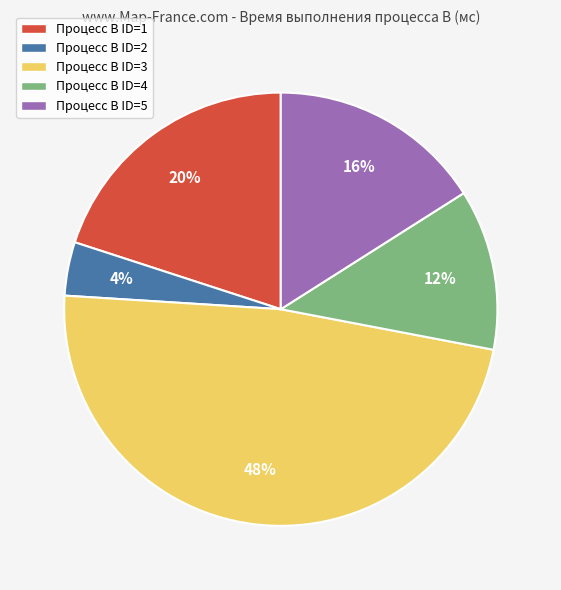

What percentage is the Процесс B ID=2 slice, to the nearest percent?

4%